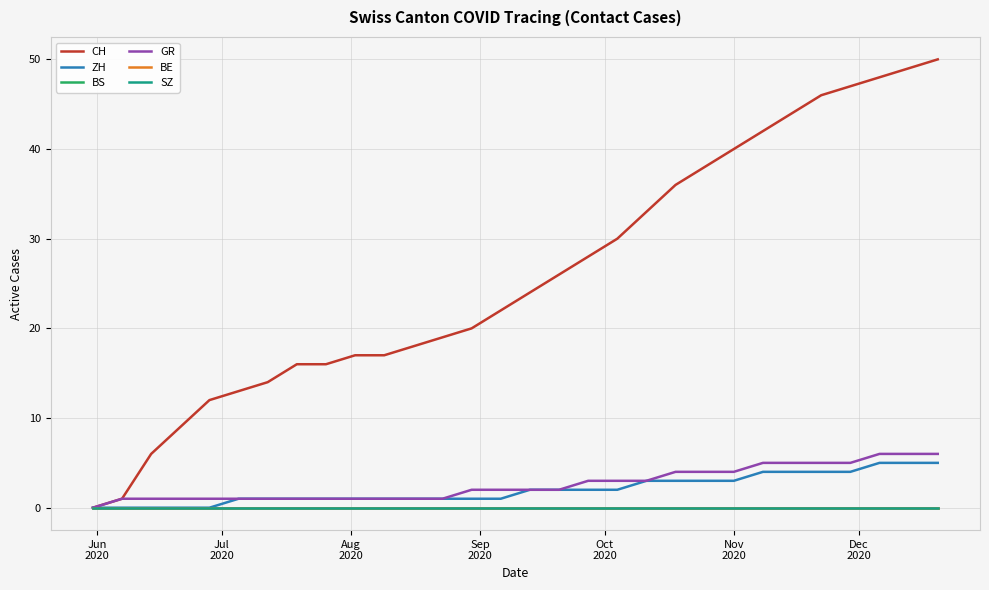

Does the chart display data point markers on the line(s)?

No